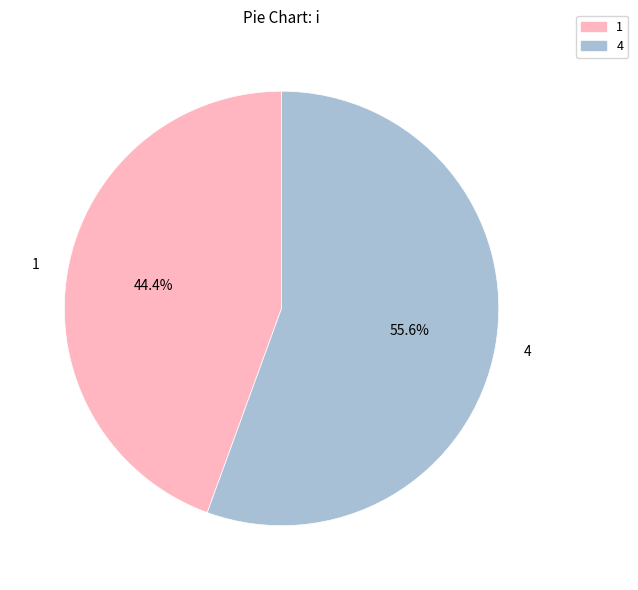

Between 1 and 4, which is larger?

4